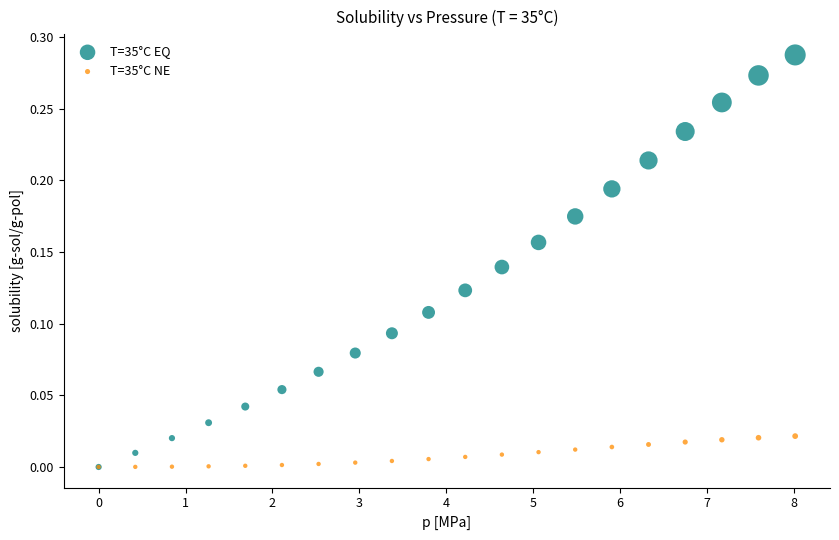

What are all the series names shown in the legend?

T=35°C EQ, T=35°C NE